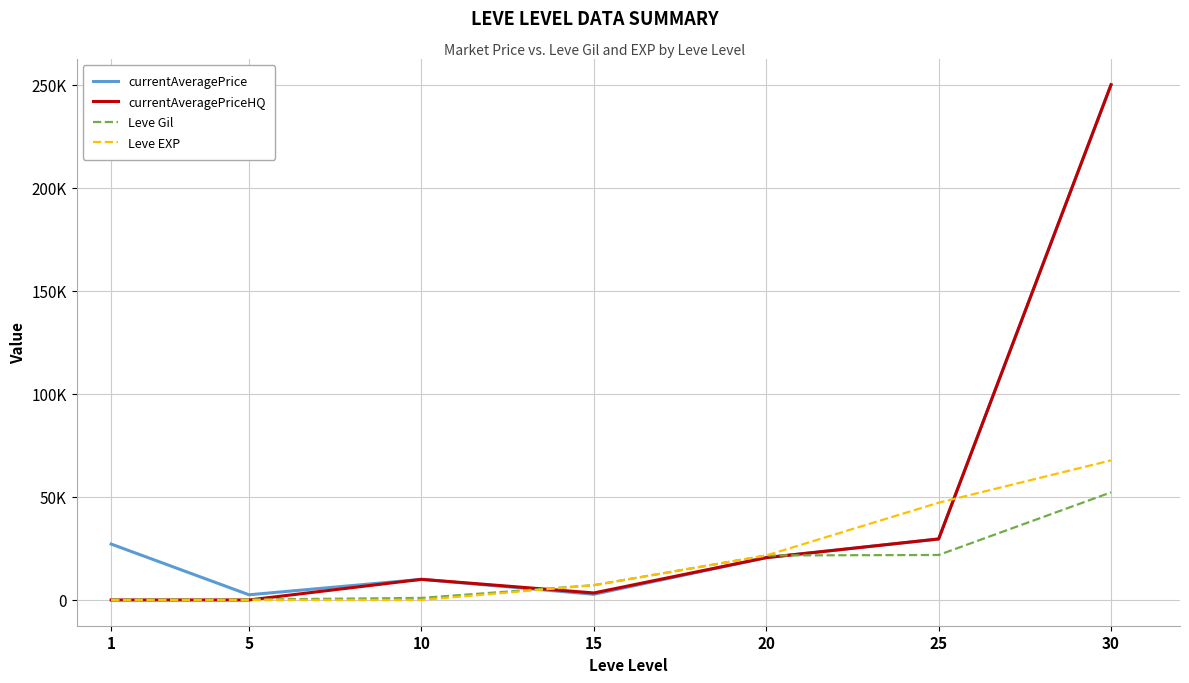

True or false: Leve Gil has more than 2 interior local peaks.

False